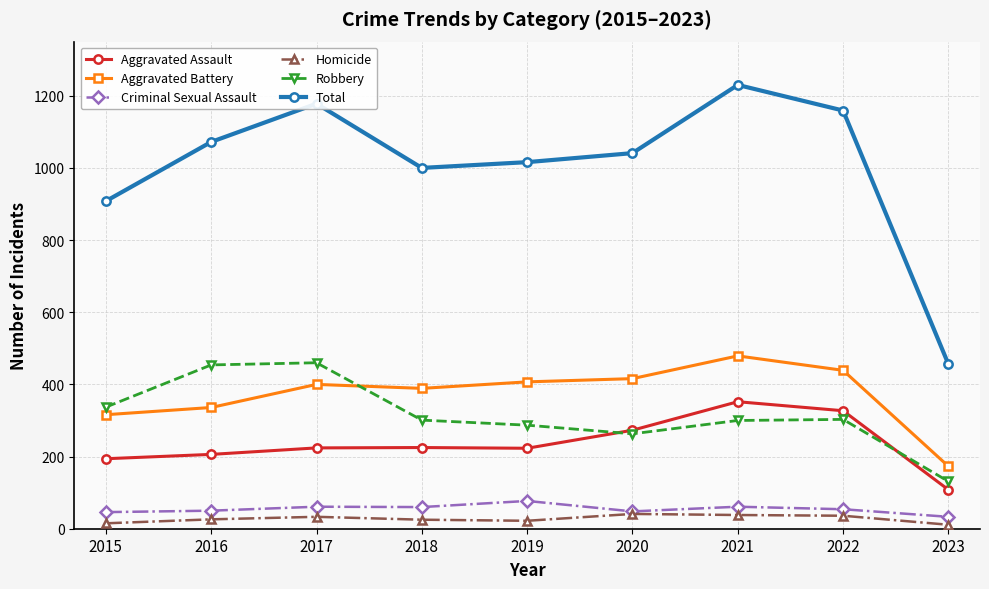

How many series are shown in this chart?

6